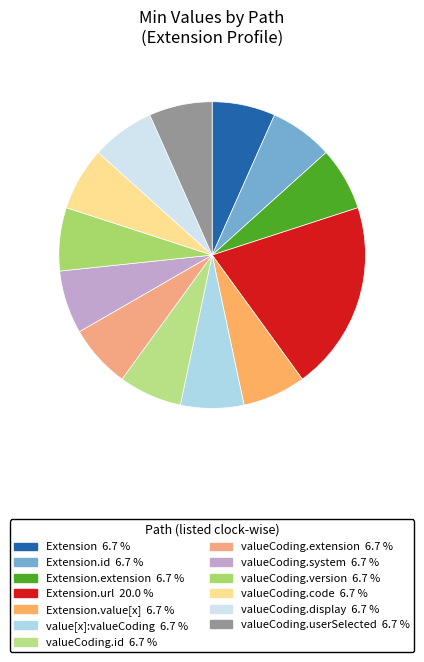

How many segments does this pie chart have?

13